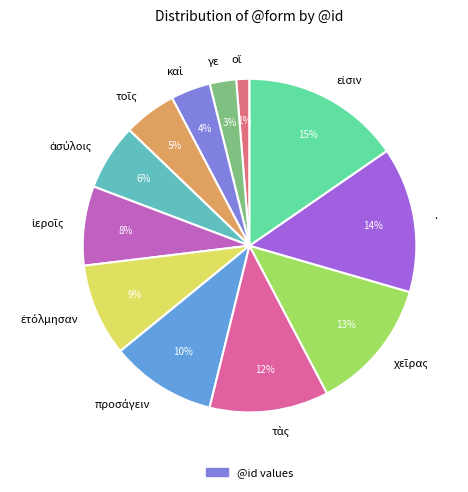

True or false: . accounts for 14% of the total.

True